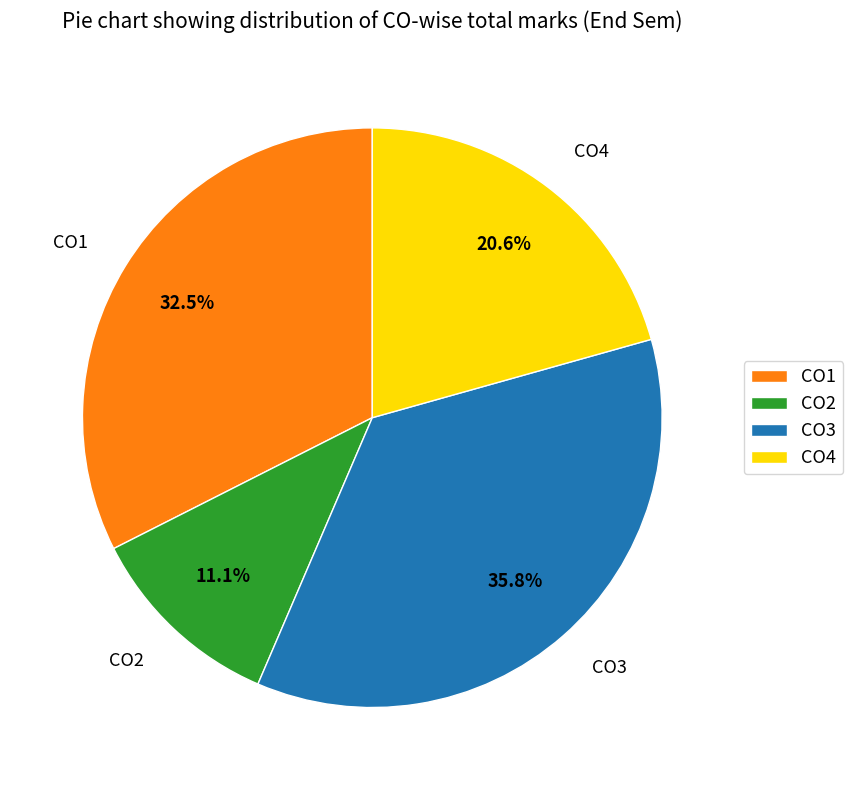

Which slice is the smallest?

CO2